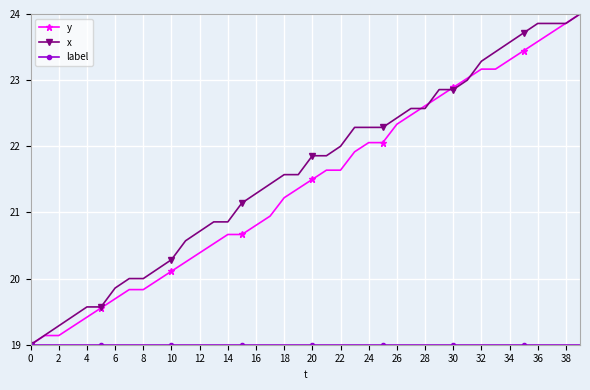

What is the minimum value for x?

19.0